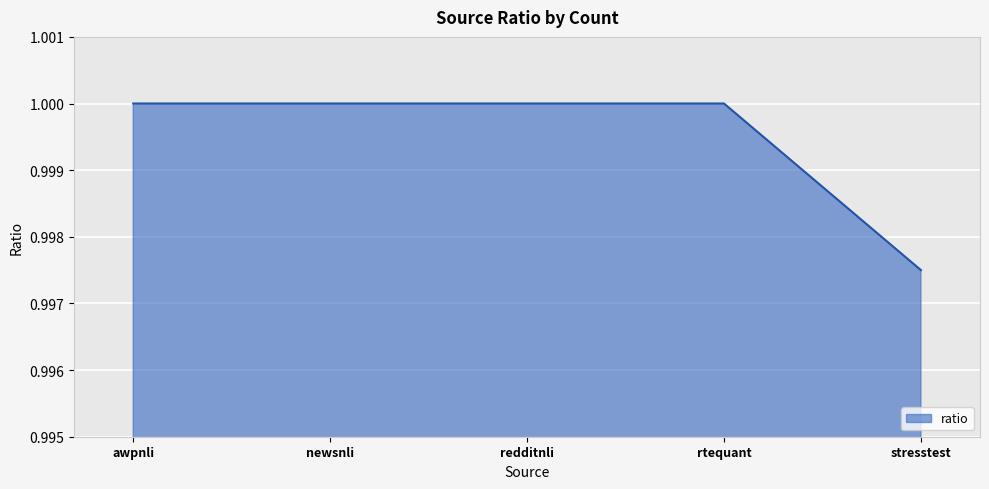

True or false: the data shows 1.0 at rtequant.

True